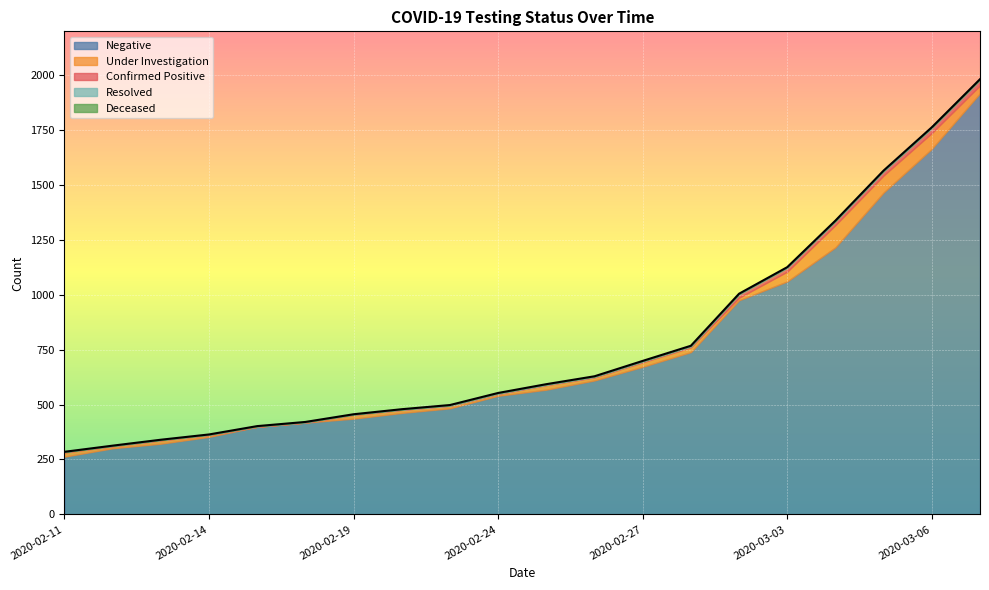

How many values in the Resolved series exceed 3?

3